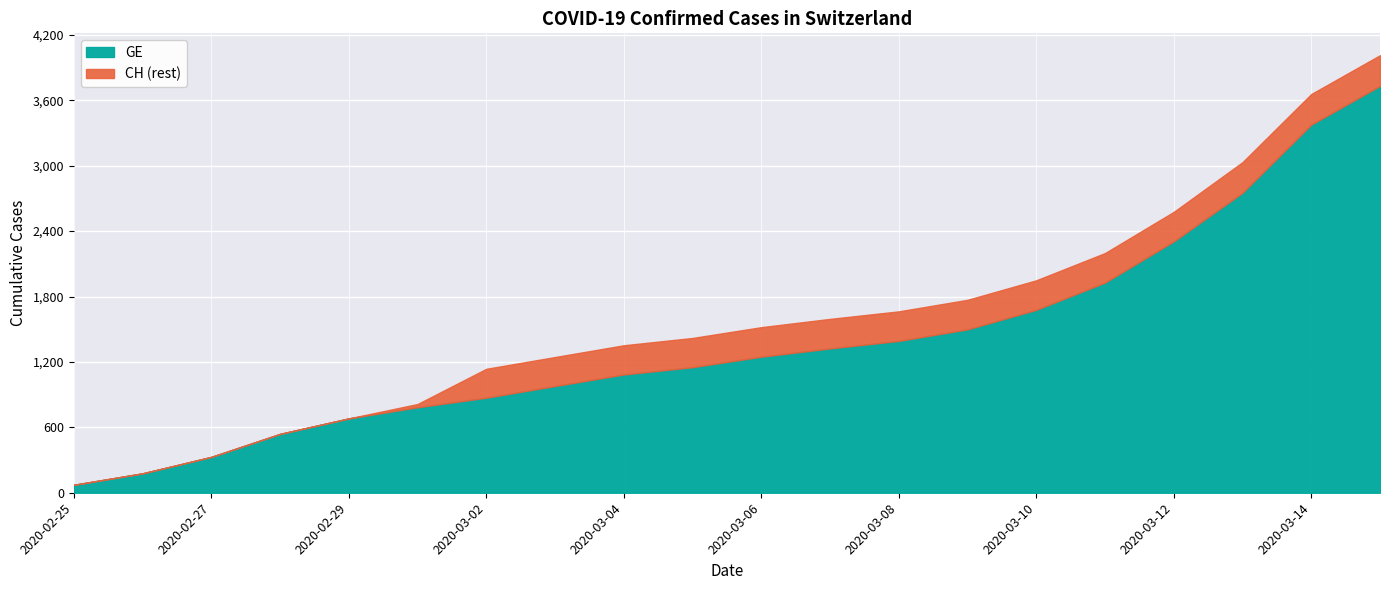

What is the average value of the CH series?

1587